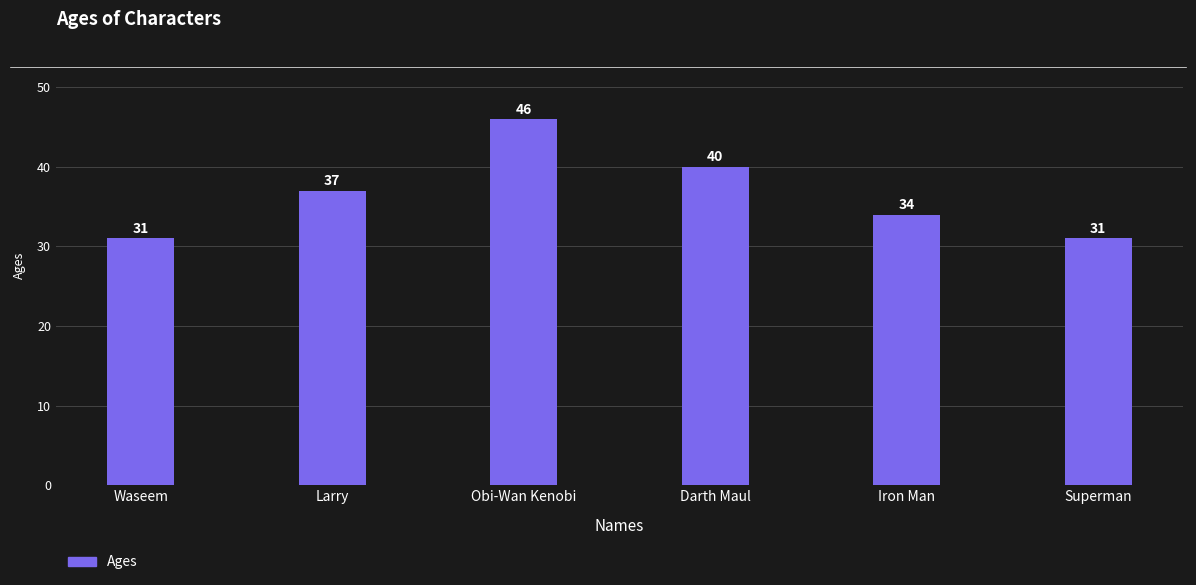

What is the difference between the maximum and minimum values?

15